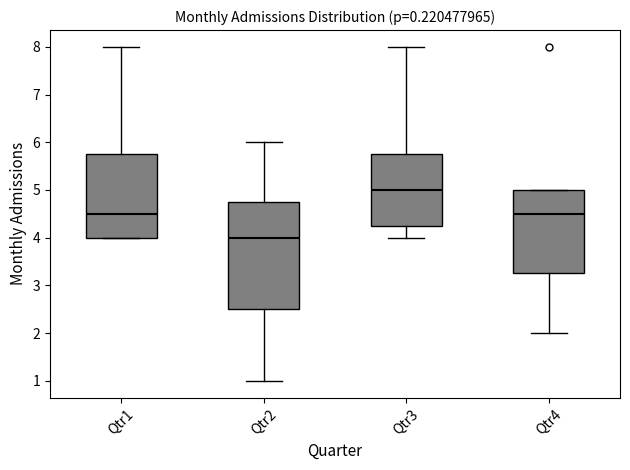

Reading left to right, transcribe this box plot: for each box, give where its median line is, the range the box spans, and where its two whiskers end, as read against the y-axis. The values are not printed on the chart, so give them approximately, as read against the axis.

Qtr1: median 4.5, box 4.0 to 5.8, whiskers 4.0 to 8.0
Qtr2: median 4.0, box 2.5 to 4.8, whiskers 1.0 to 6.0
Qtr3: median 5.0, box 4.3 to 5.8, whiskers 4.0 to 8.0
Qtr4: median 4.5, box 3.3 to 5.0, whiskers 2.0 to 5.0